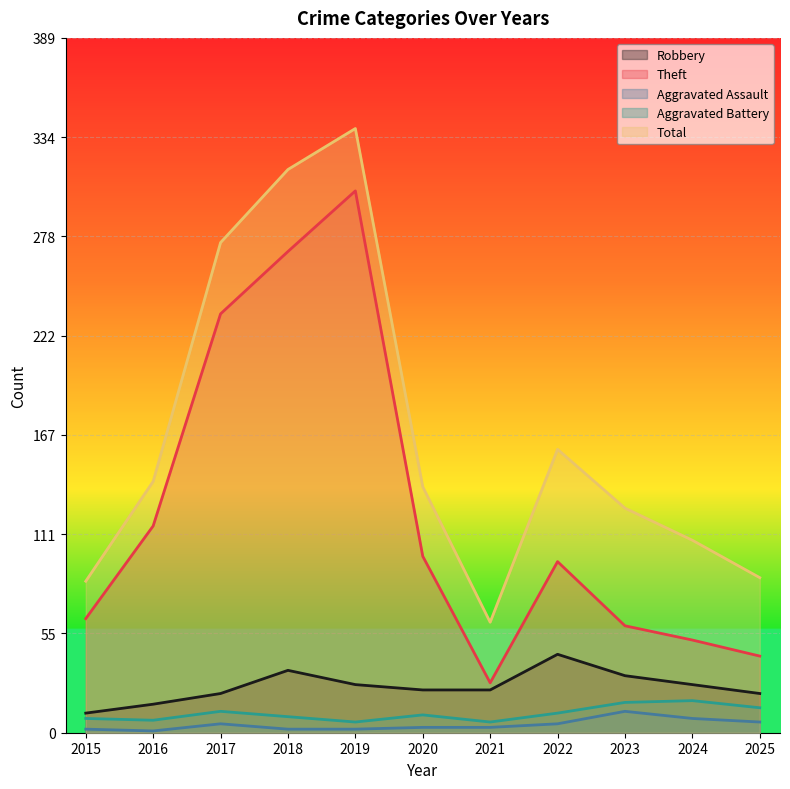

Where does the Aggravated Assault series first go above 3?

2017